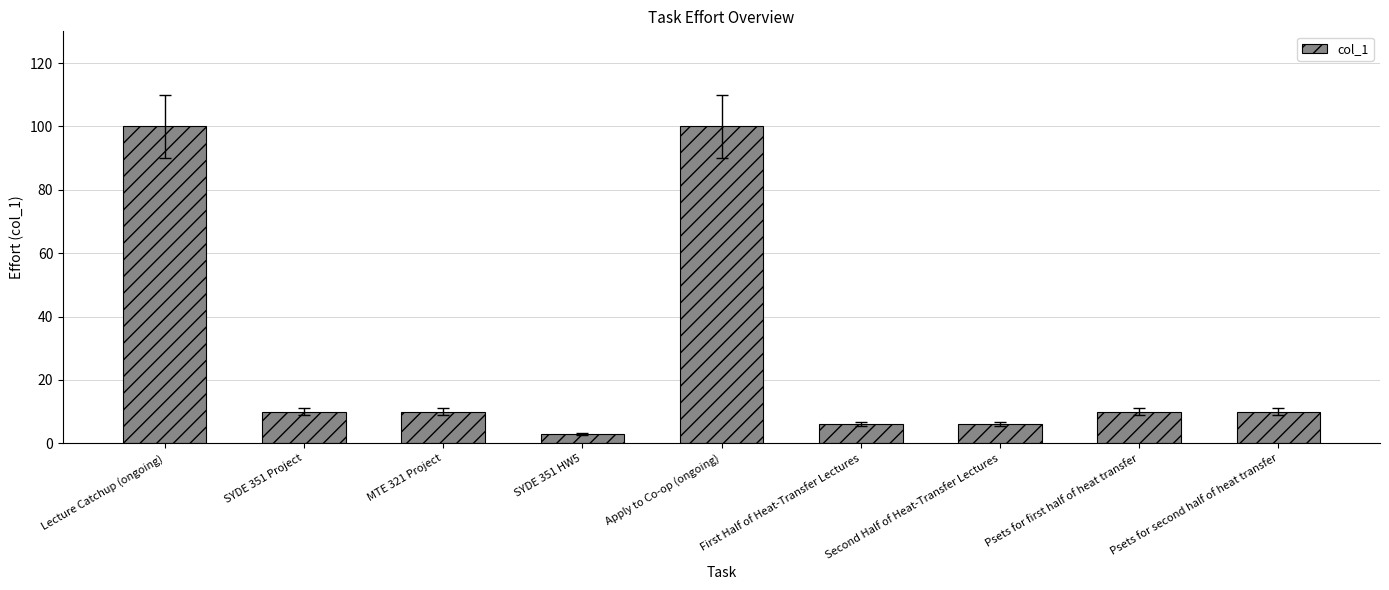

What is the ratio of the value at Lecture Catchup (ongoing) to the value at MTE 321 Project?

10.0